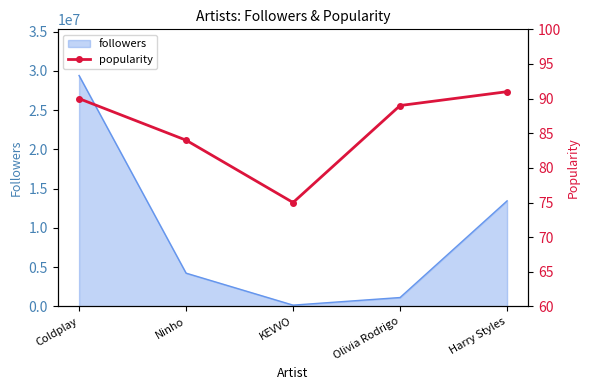

Approximately how many times larger is the value at Harry Styles compared to Ninho?

1.1